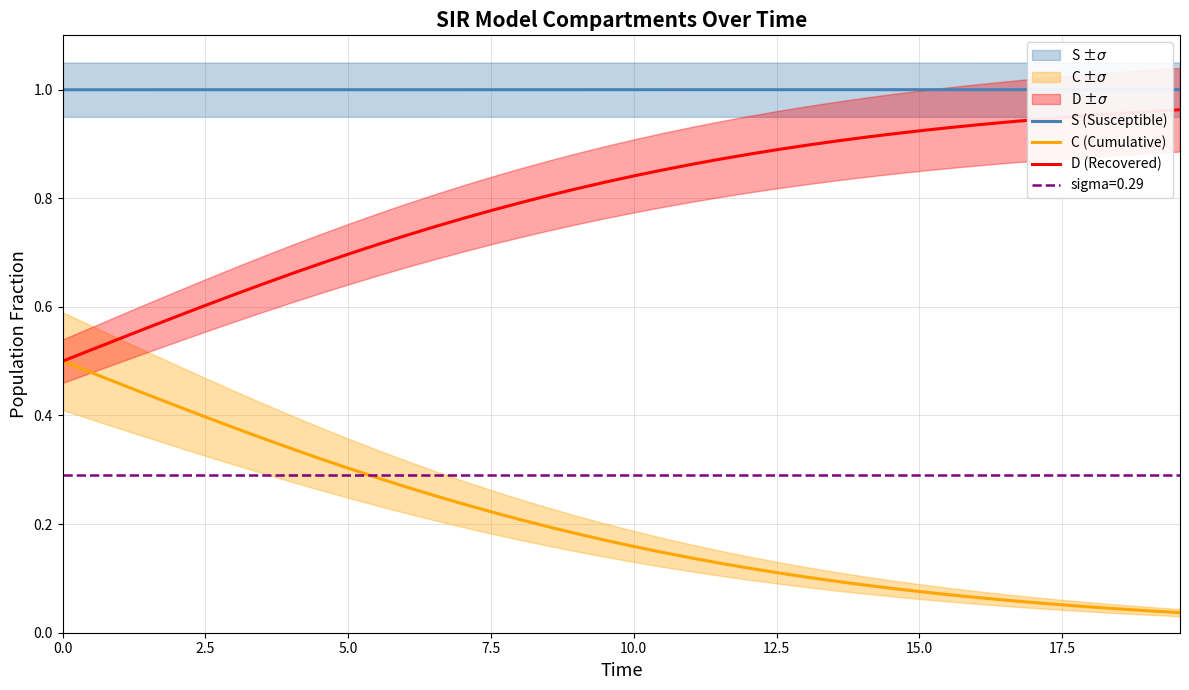

What is the average value of the C (Cumulative) series?

0.2